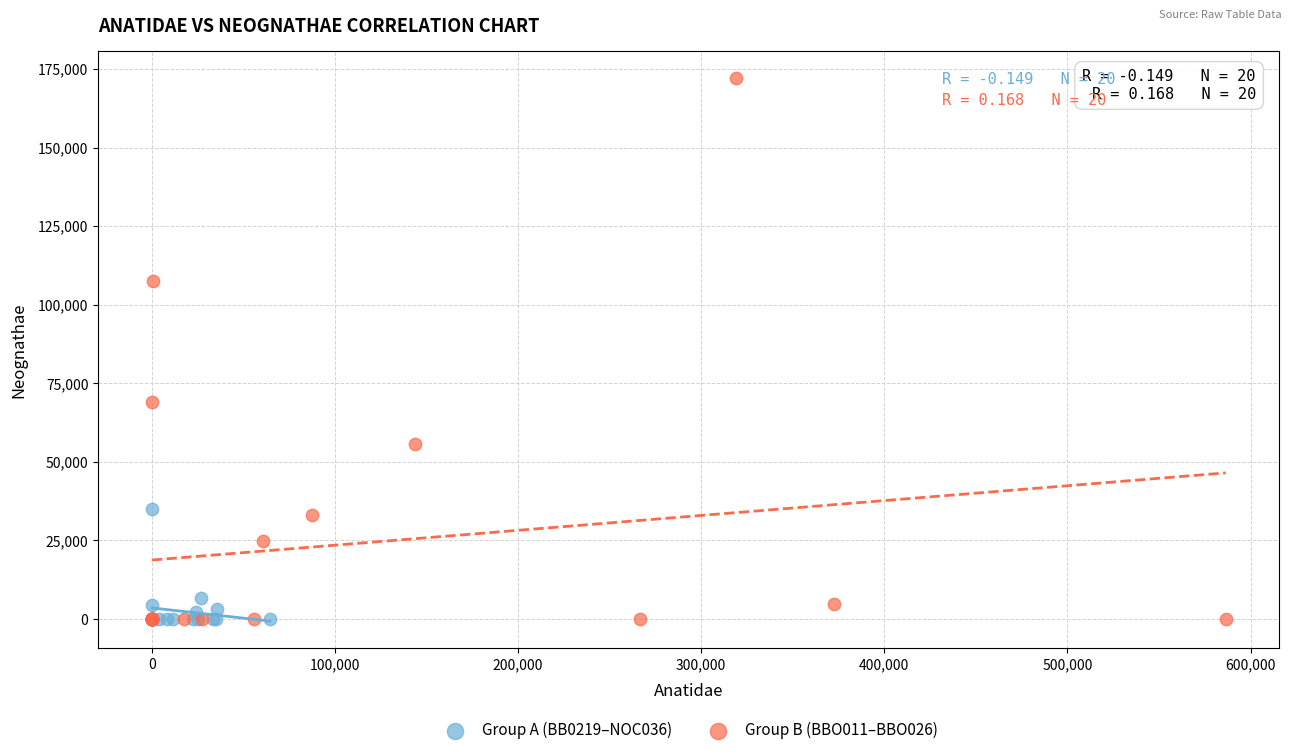

Which series has the widest spread of Y values?

Group B (BBO011–BBO026)